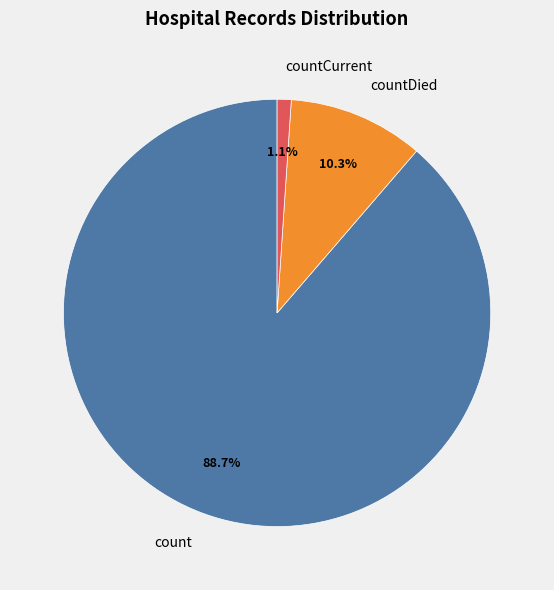

What is the smallest slice in the pie chart?

countCurrent